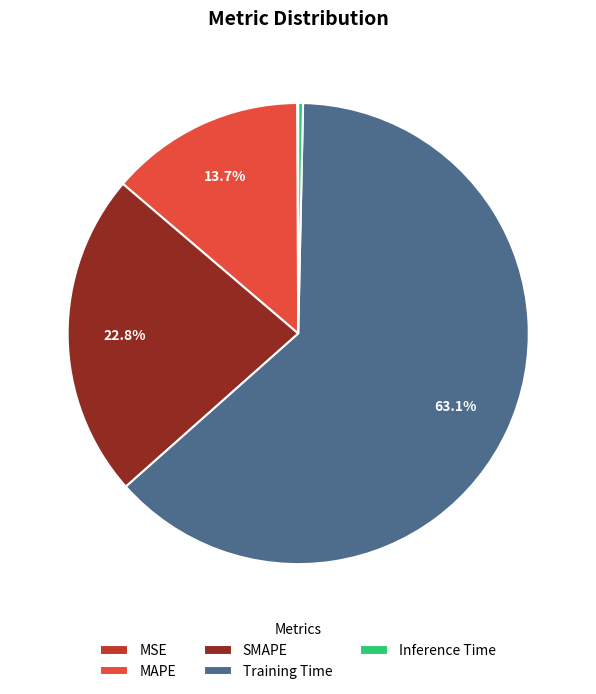

Which category accounts for the majority?

Training Time